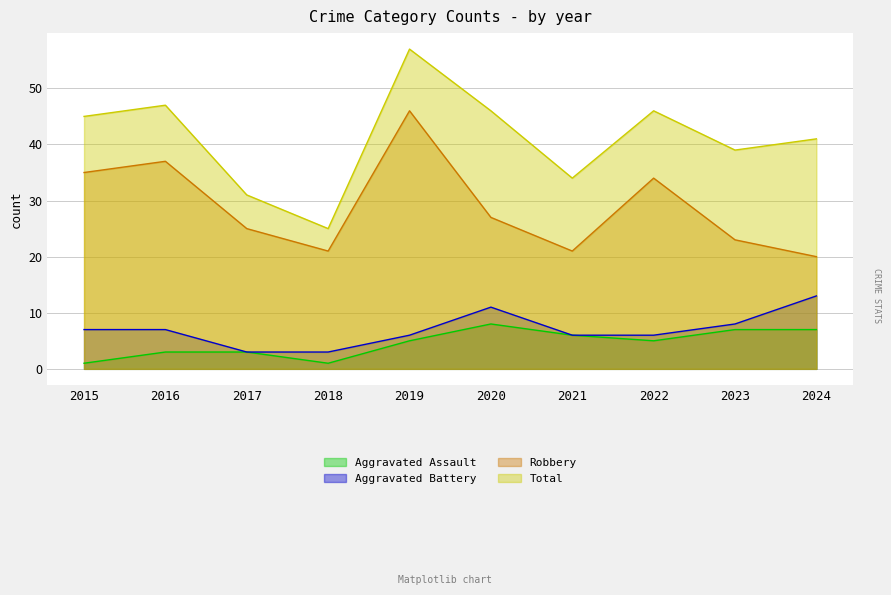

Rank the series by their maximum value, from lowest to highest.

Aggravated Assault, Aggravated Battery, Robbery, Total